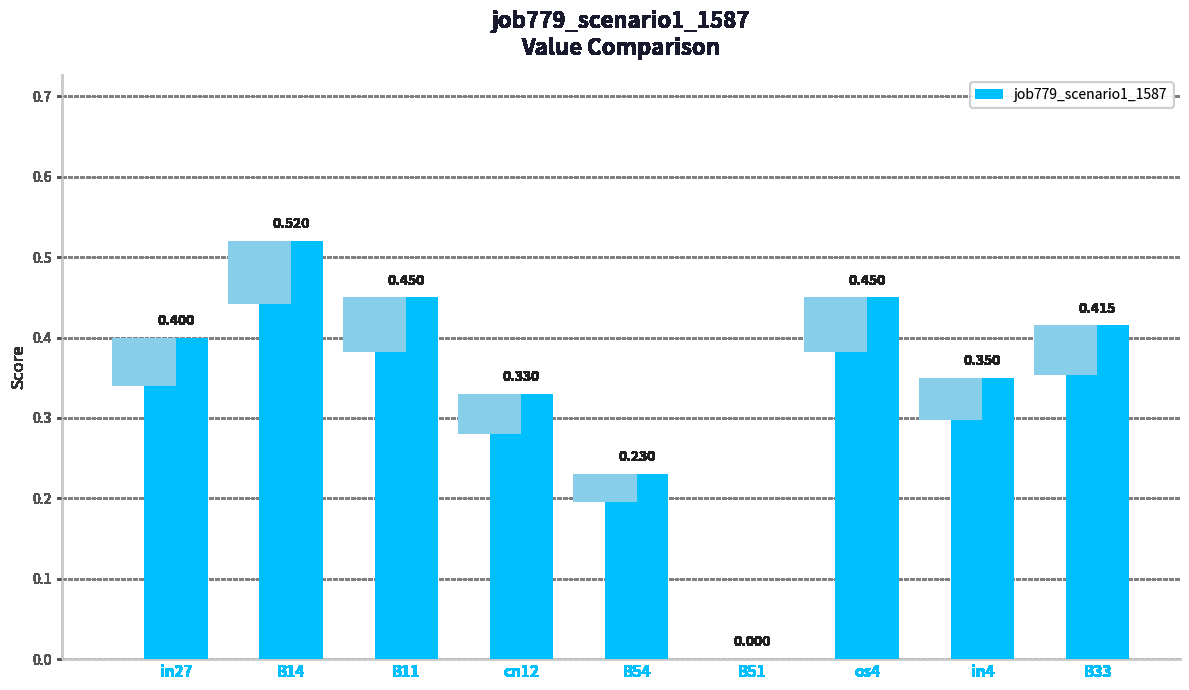

What is the difference between the values at B51 and B33?

0.4